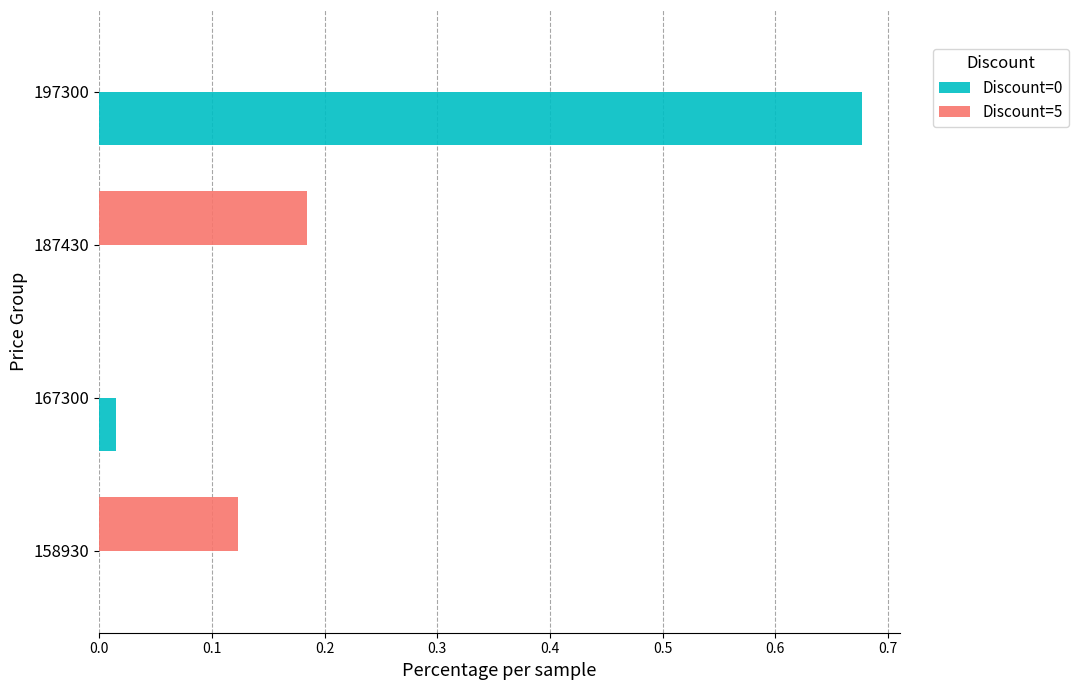

Between 158930 and 167300, which series saw the biggest shift?

Discount=5